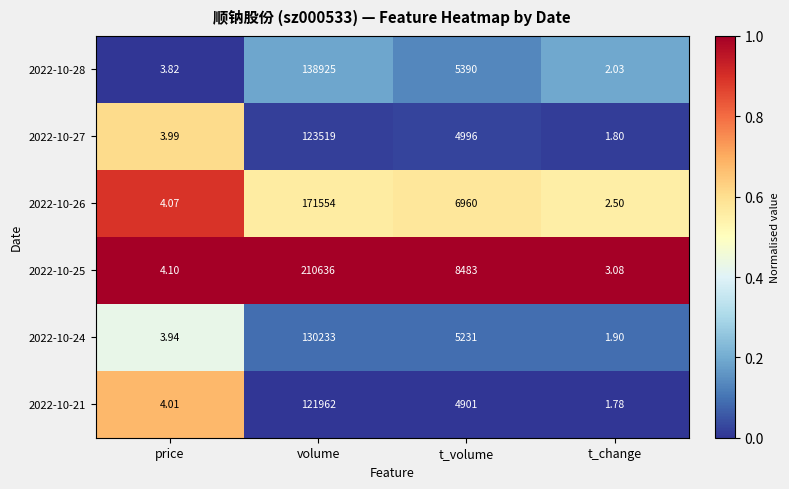

Count the number of data series in this chart.

6